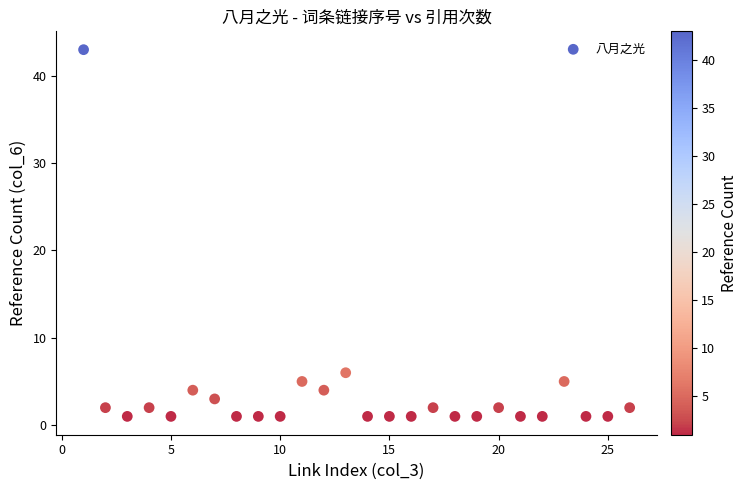

What Y value in the scatter plot is closest to 22?

6